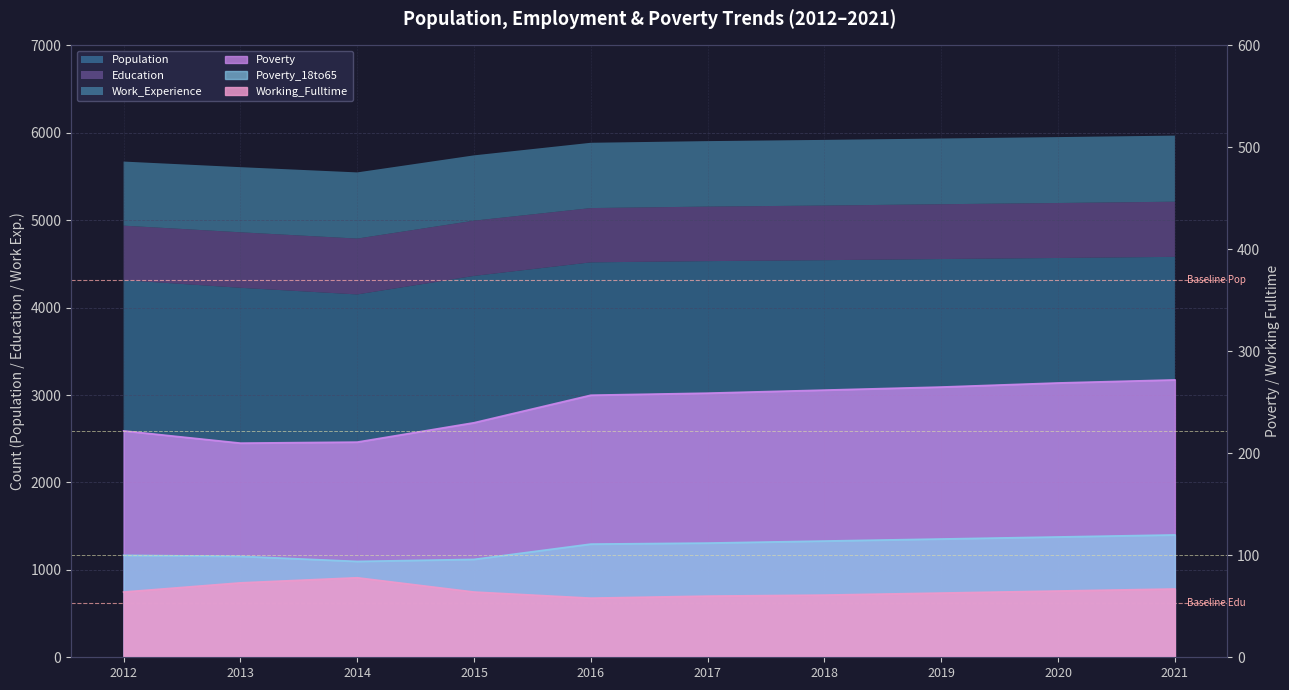

What is the difference between the Poverty_18to65 values at 2014 and 2018?

20